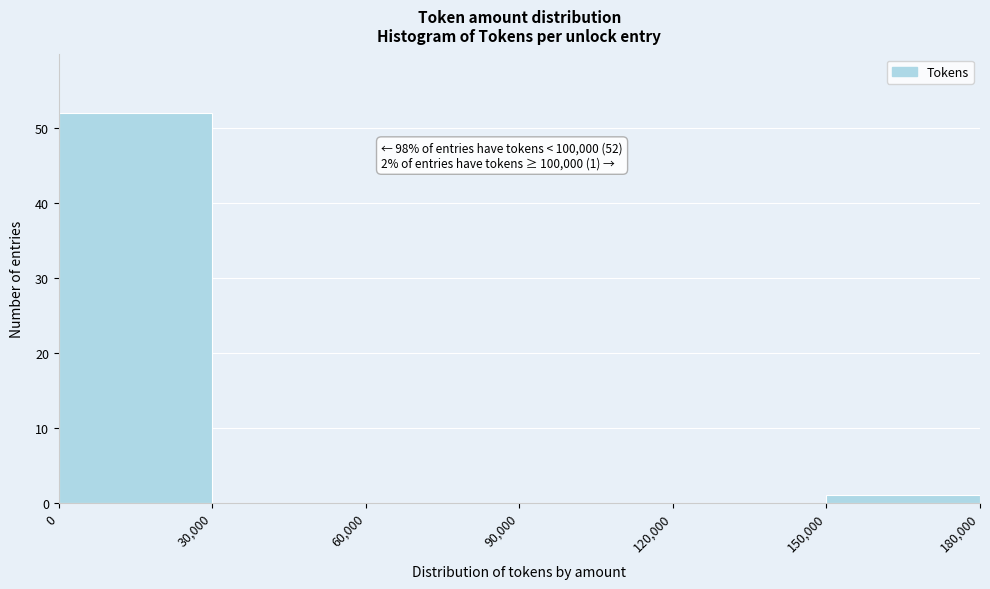

Over which range of the x-axis is the bar tallest?

0 to 30,000